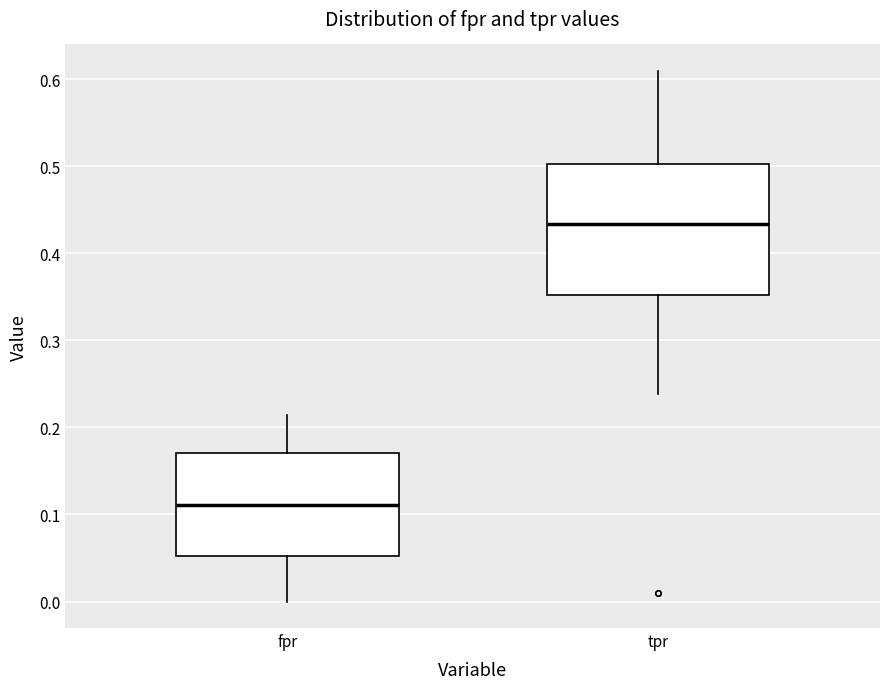

Where does the median line of the box for fpr sit on the y-axis? The values are not printed on the chart, so give them approximately, as read against the axis.

0.11